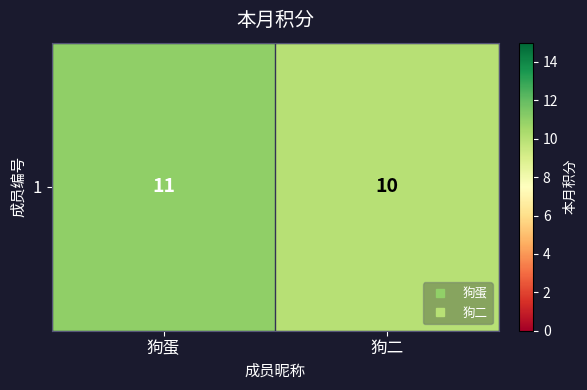

What is the sum of all values?

21